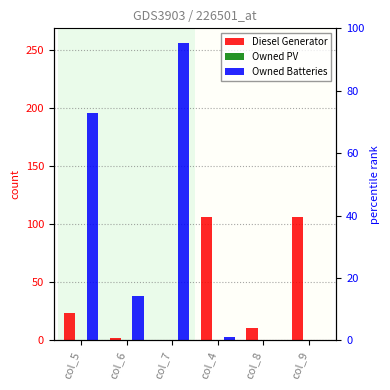

What is the approximate value of Diesel Generator at col_4, to the nearest 5?

105